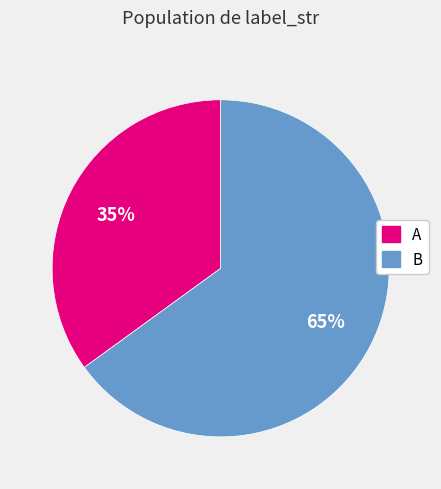

Between B and A, which is larger?

B